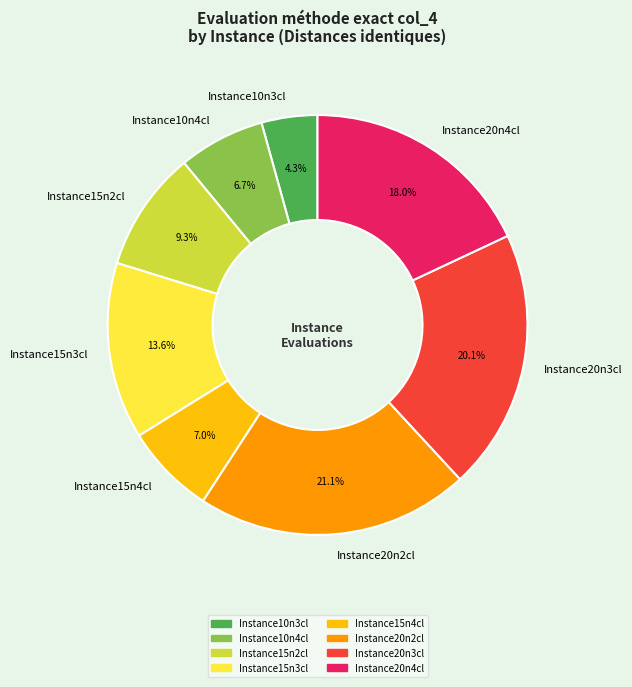

Approximately how many times larger is the value at Instance20n3cl compared to Instance20n2cl?

1.0